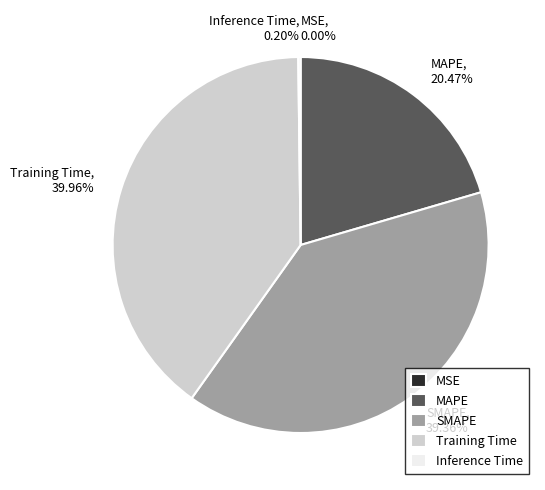

Which category has the biggest portion of the pie?

Training Time